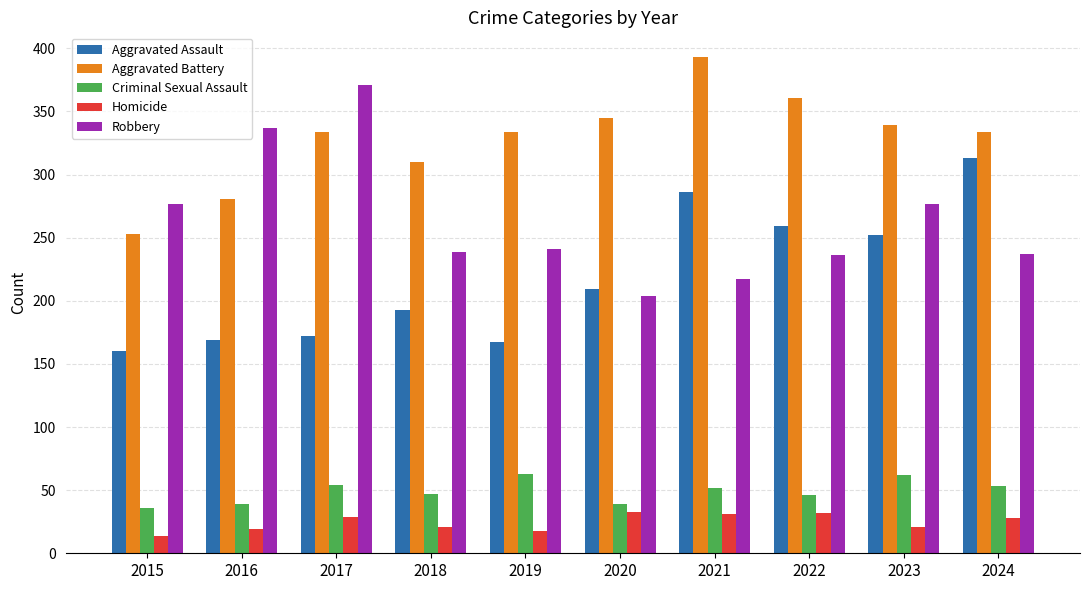

Which series has the largest range (max minus min)?

Robbery